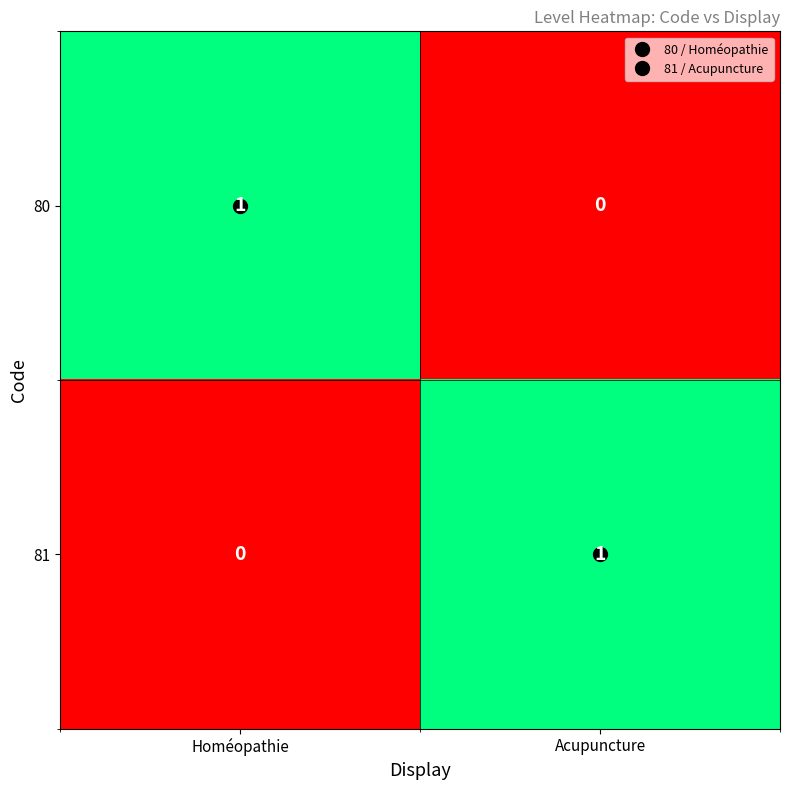

Rank the series at Acupuncture from highest to lowest value.

81, 80